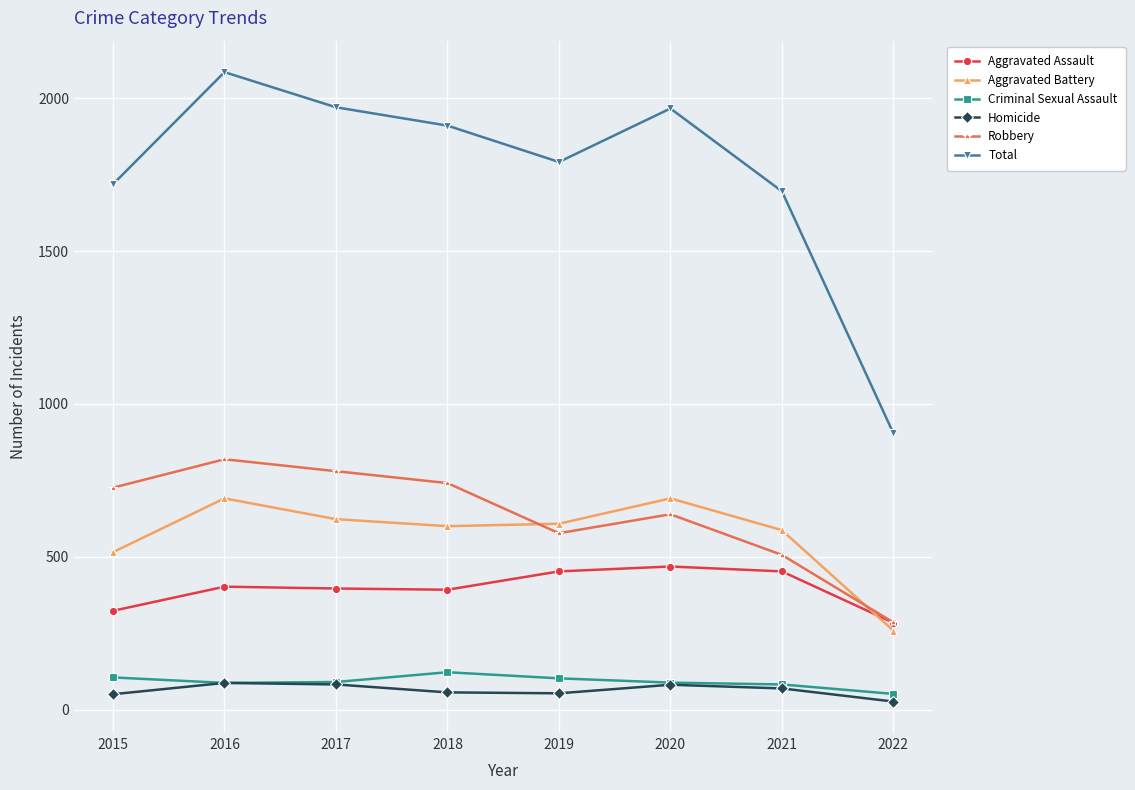

True or false: Total and Criminal Sexual Assault cross at least once.

False